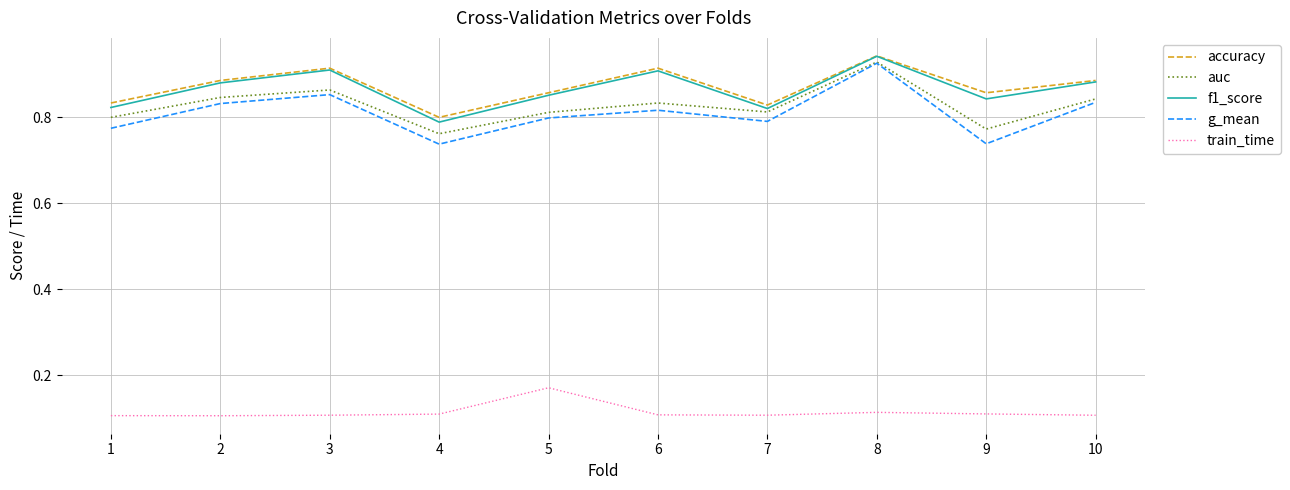

The value of accuracy at 1 is 0.5. True or false?

False